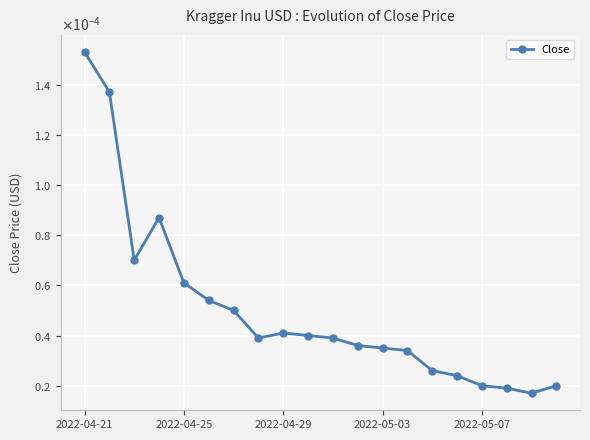

Where is the data nearest to the value 0?

18